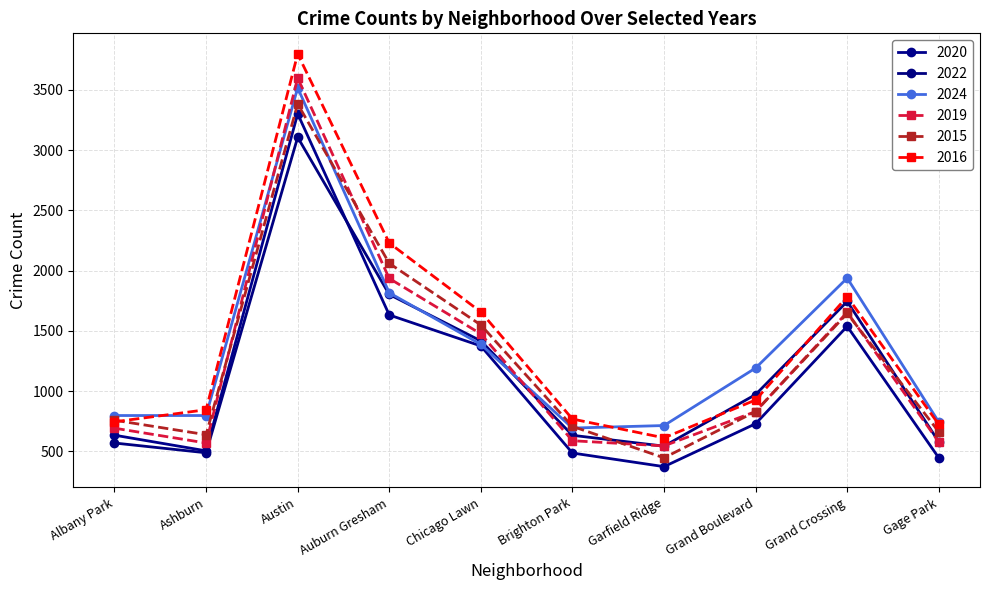

At which category is the sum across all series the highest?

Austin